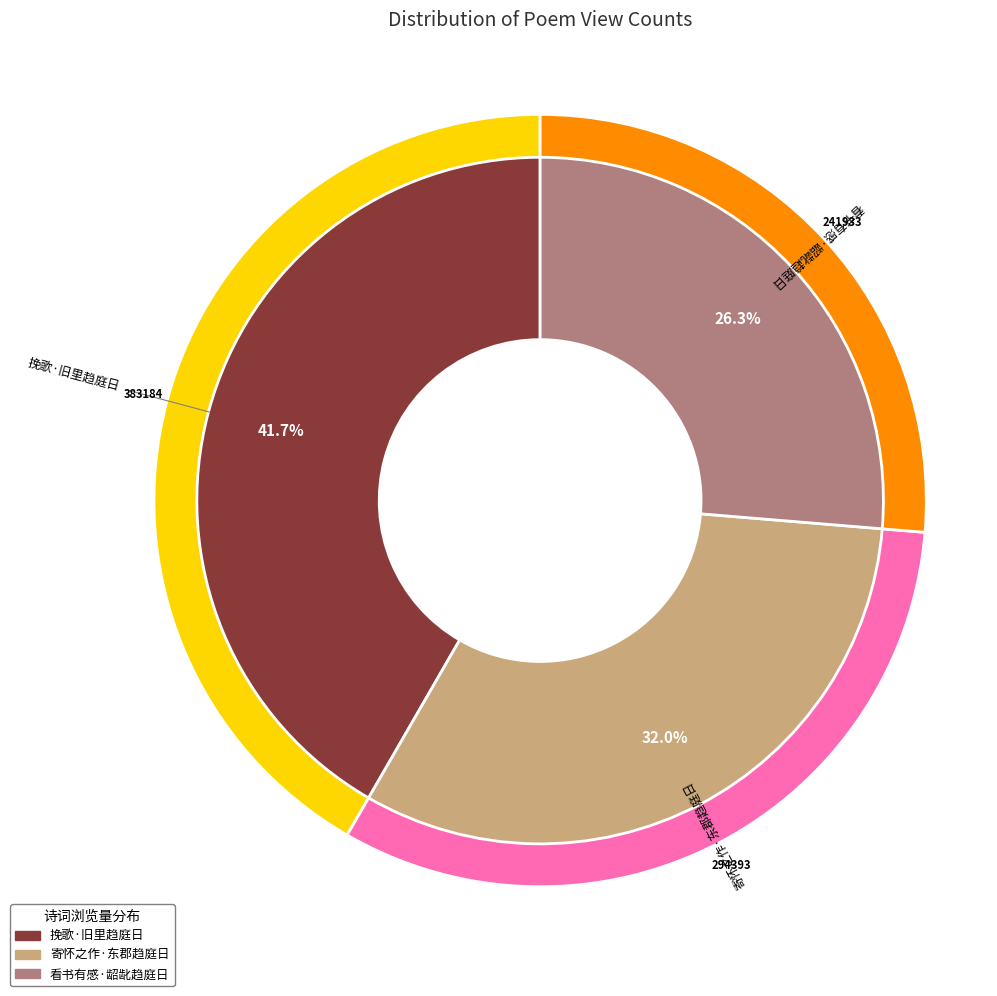

Is there a majority slice in this chart?

No